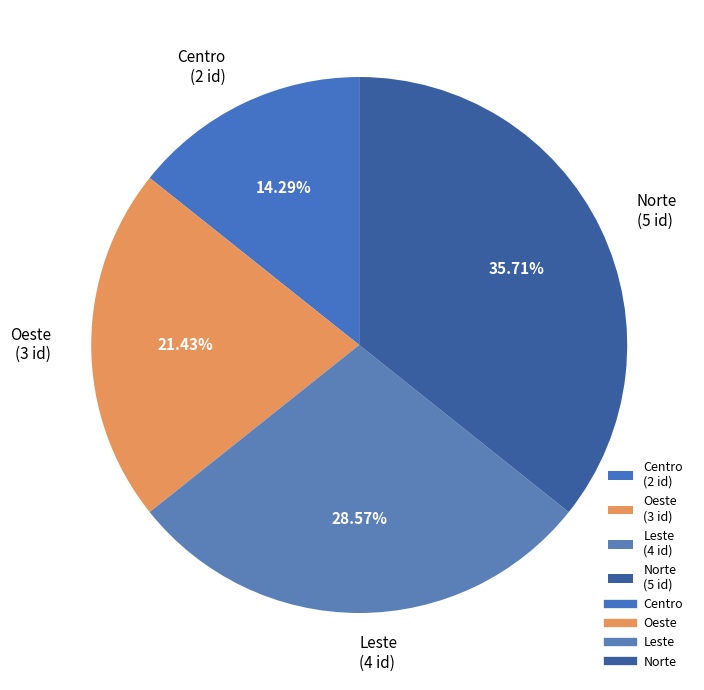

To the nearest percent, what is the average slice percentage?

25%